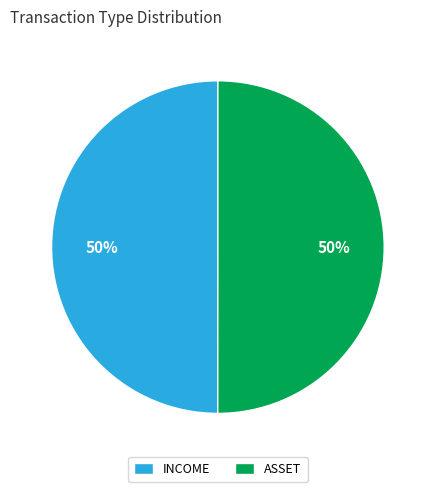

Count the number of slices in the pie.

2